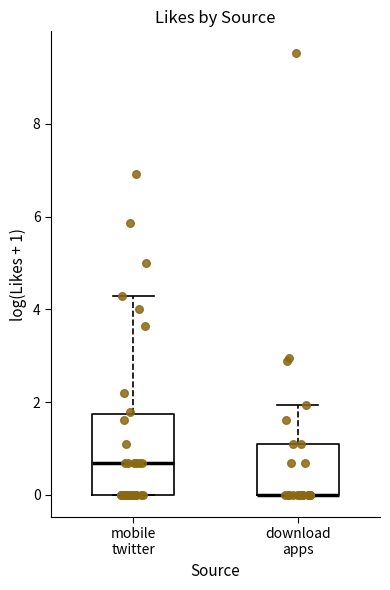

Comparing the boxes themselves (not the whiskers), which one is the tallest?

mobile twitter